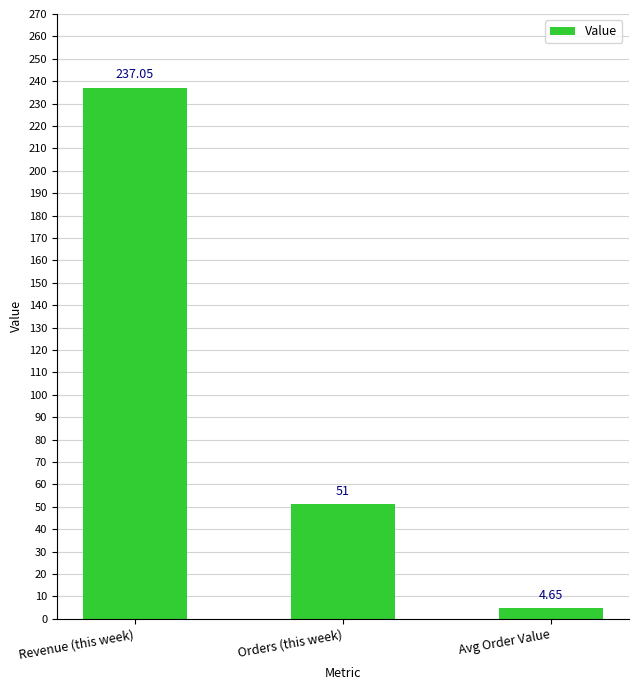

What position from the left is Orders (this week)?

2